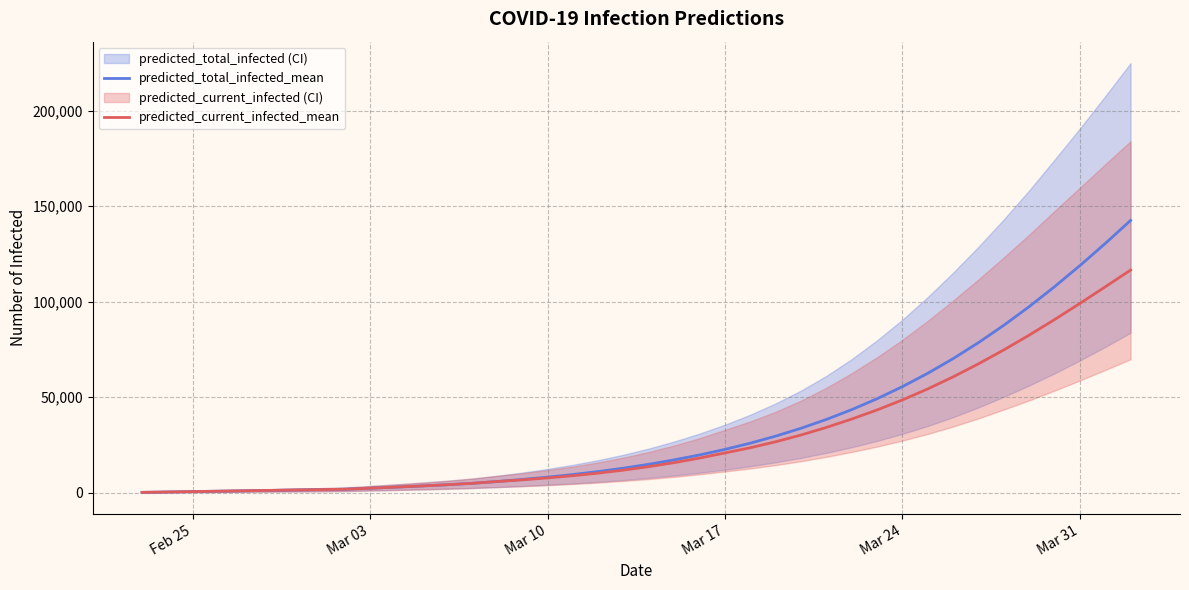

Which label corresponds to the smallest value in the chart?

Feb 25